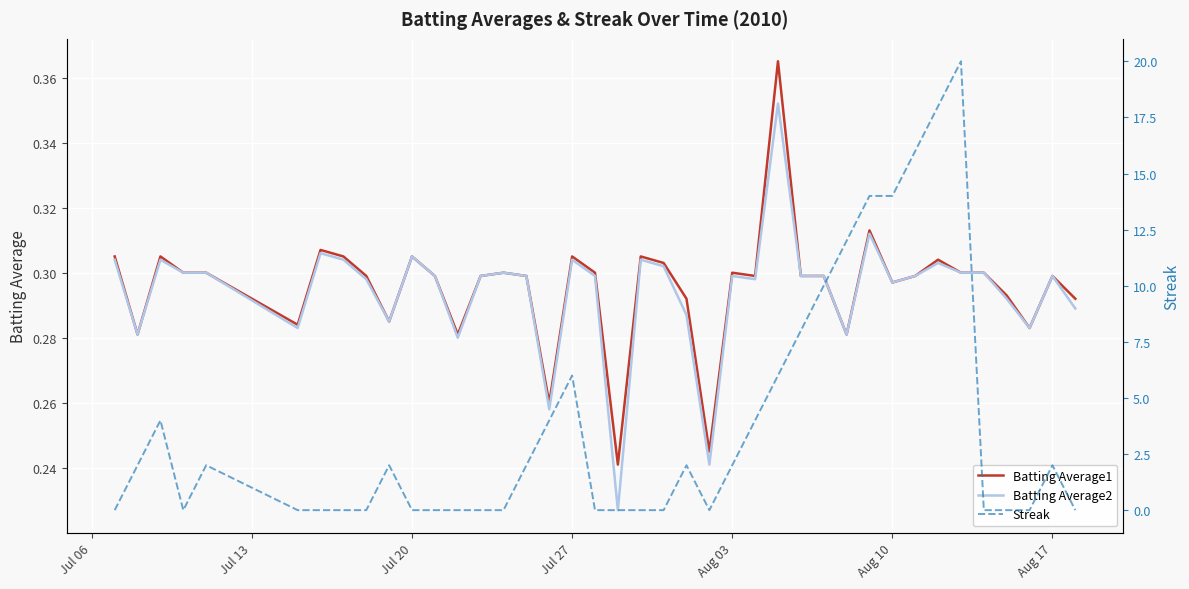

Which category has the lowest value in the Streak series?

Jul 06